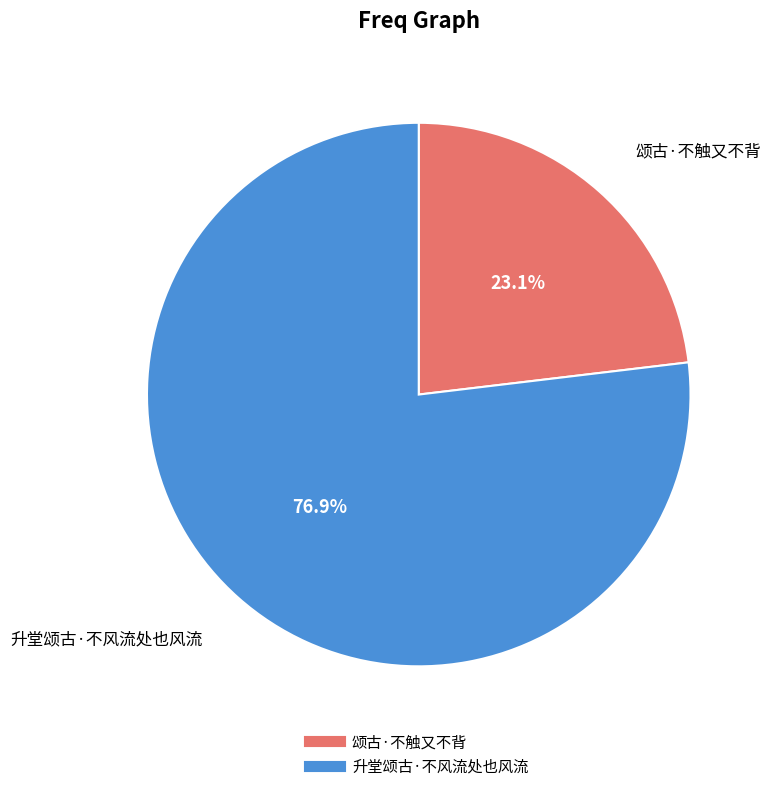

Approximately how many times larger is the value at 升堂颂古·不风流处也风流 compared to 颂古·不触又不背?

3.3